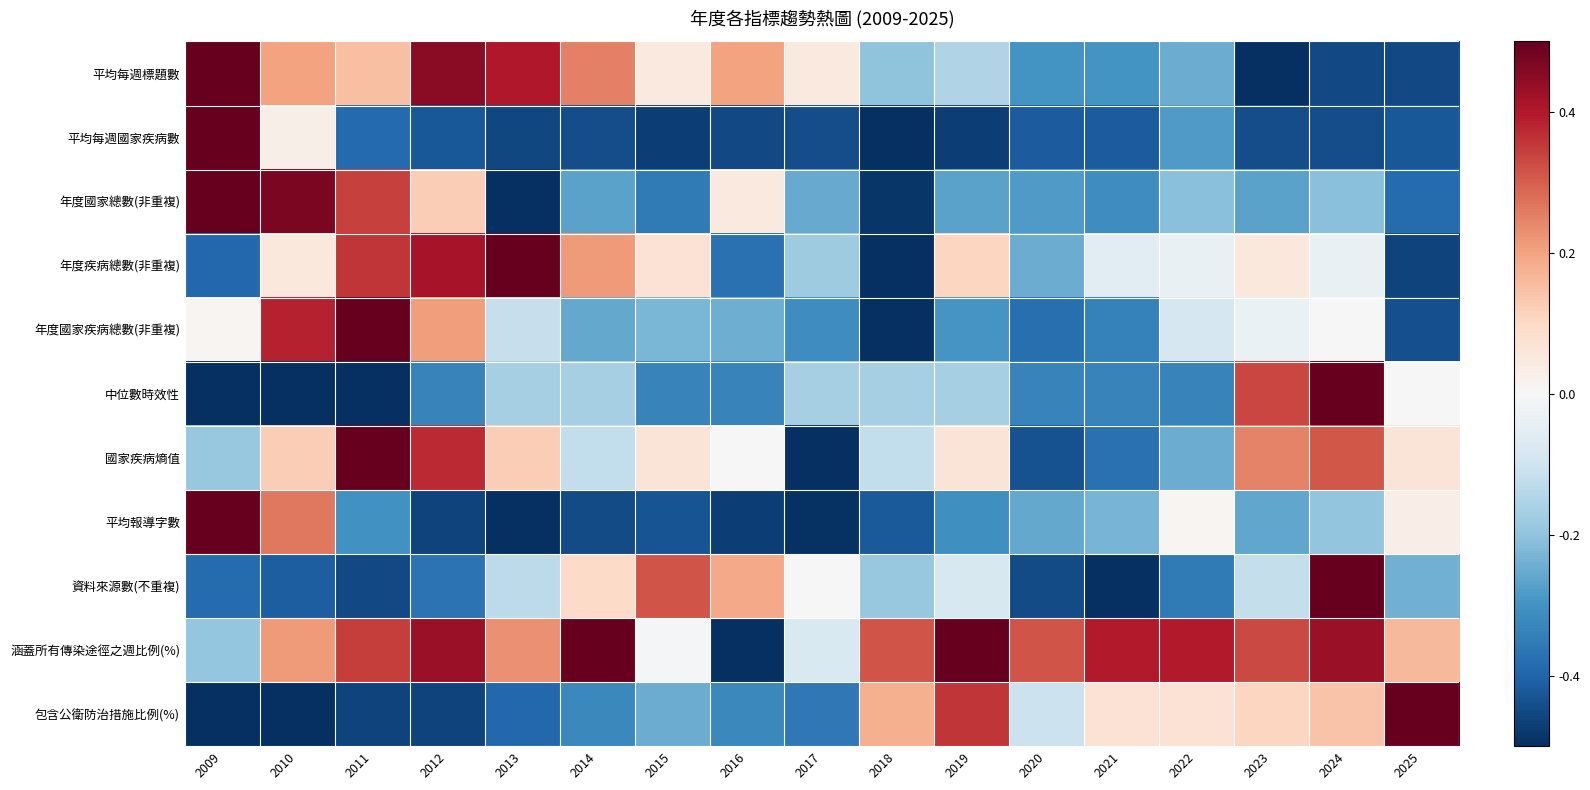

Which series changed the most between 2014 and 2016?

涵蓋所有傳染途徑之週比例(%)